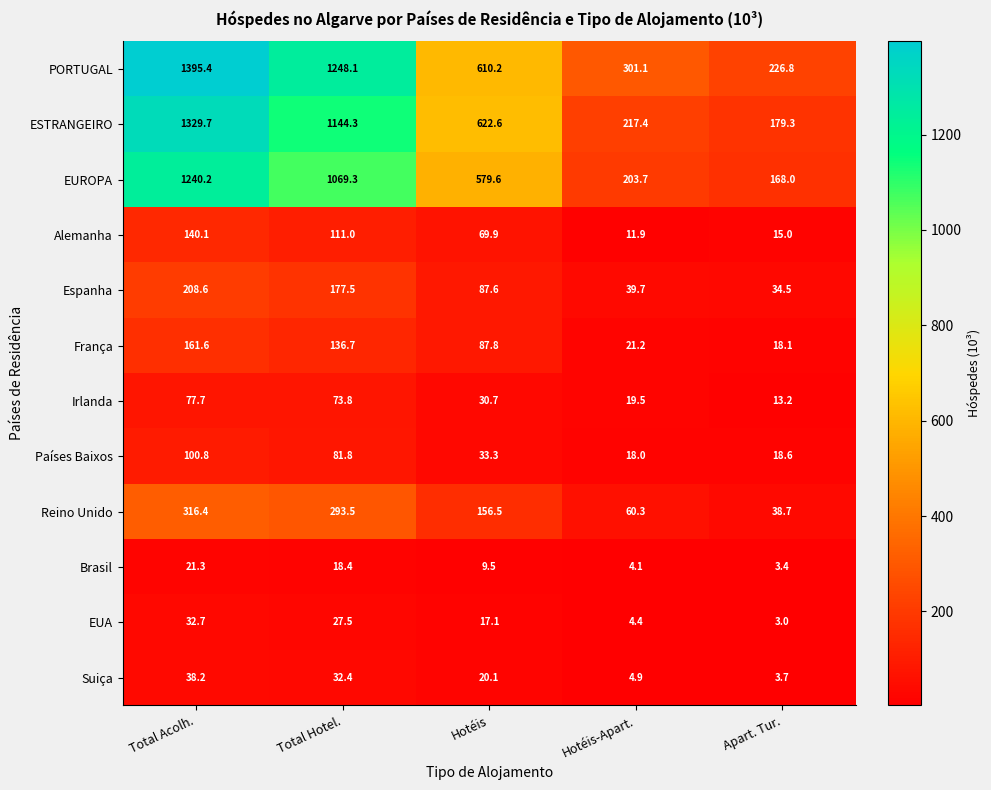

Rank the series at Hotéis from lowest to highest value.

Brasil, EUA, Suiça, Irlanda, Países Baixos, Alemanha, Espanha, França, Reino Unido, EUROPA, PORTUGAL, ESTRANGEIRO